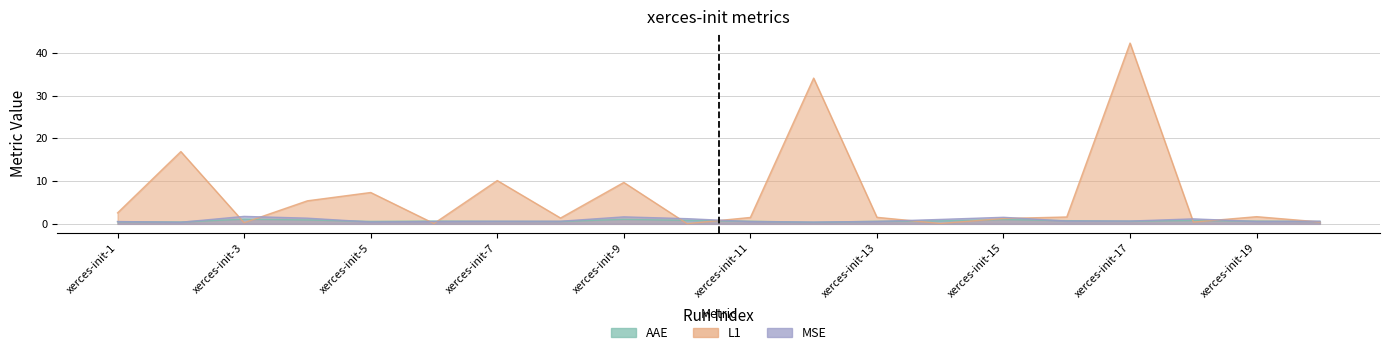

List the series in order of their peak value, lowest first.

AAE, MSE, L1